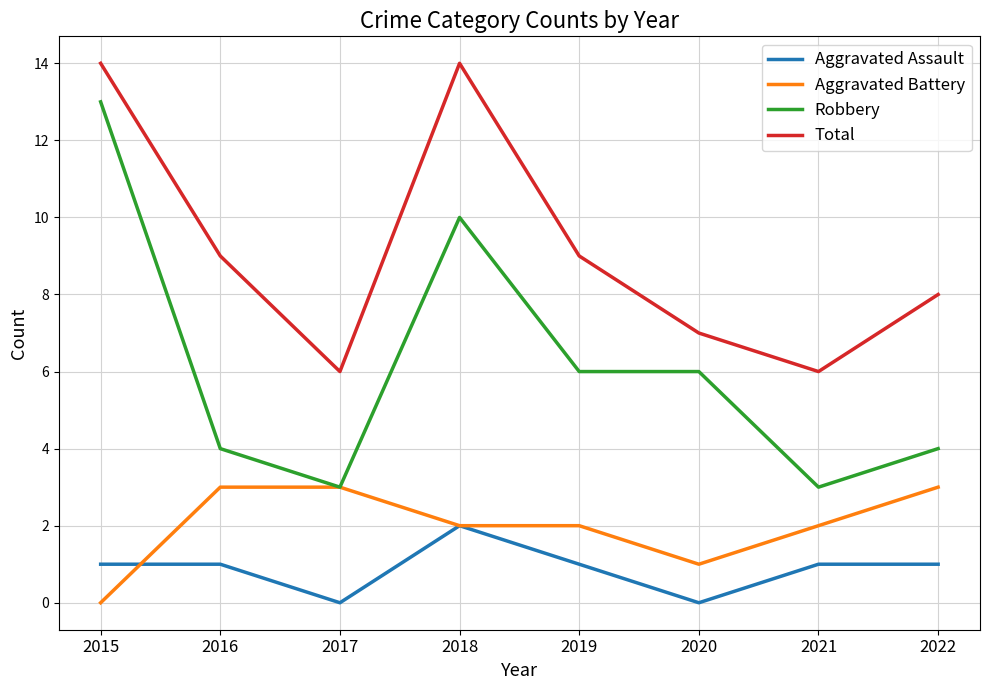

Does the chart display data point markers on the line(s)?

No